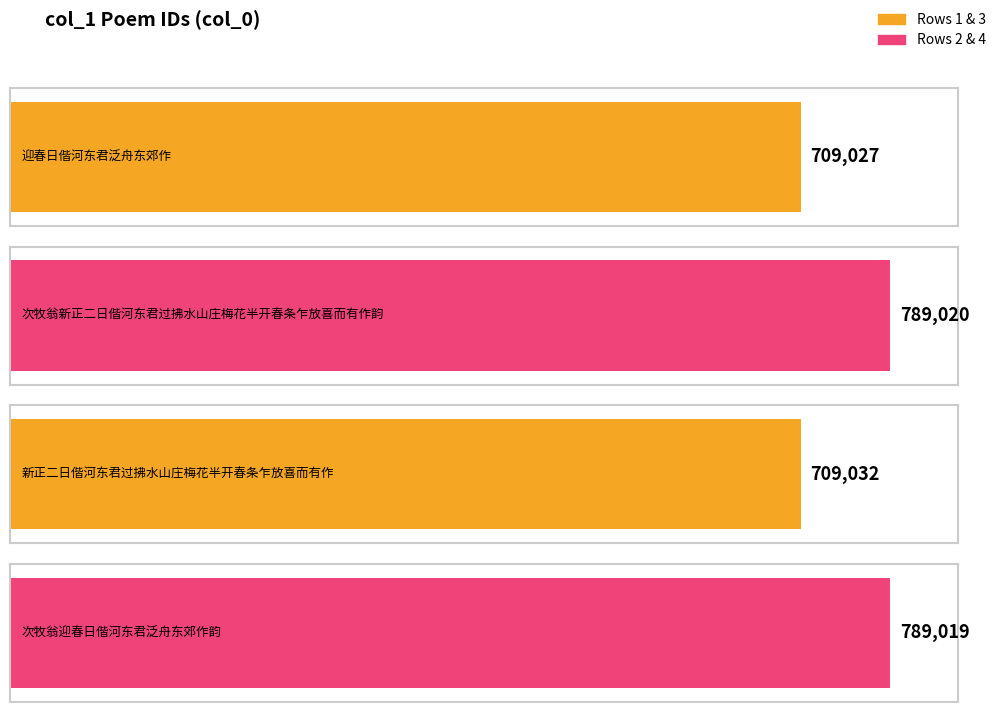

Reading left to right, list all the values displayed in this chart.

迎春日偕河东君泛舟东郊作=709027	次牧翁新正二日偕河东君过拂水山庄梅花半开春条乍放喜而有作韵=789020	新正二日偕河东君过拂水山庄梅花半开春条乍放喜而有作=709032	次牧翁迎春日偕河东君泛舟东郊作韵=789019